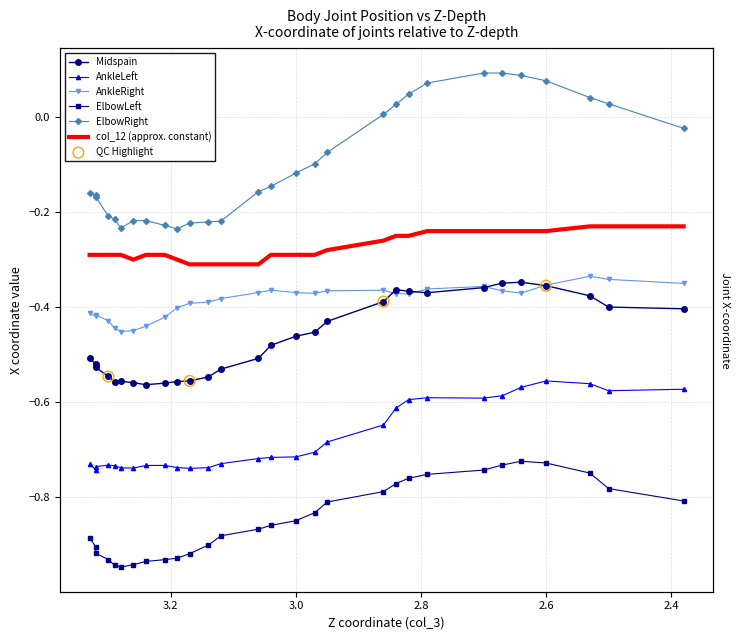

Which series reaches the maximum Y coordinate?

ElbowRight